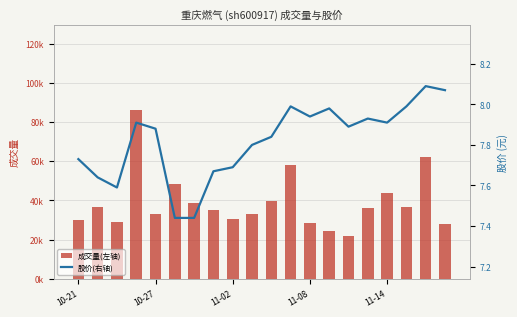

Is the value of volume at 17 greater than the value of price at 11-14?

Yes